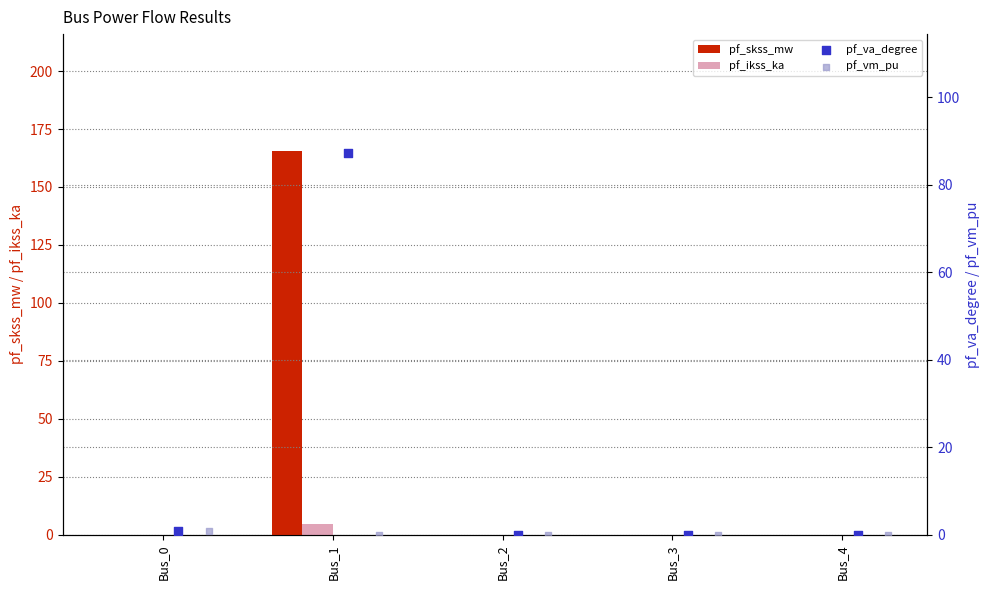

Is the value of pf_vm_pu at Bus_3 greater than the value of pf_va_degree at Bus_1?

No